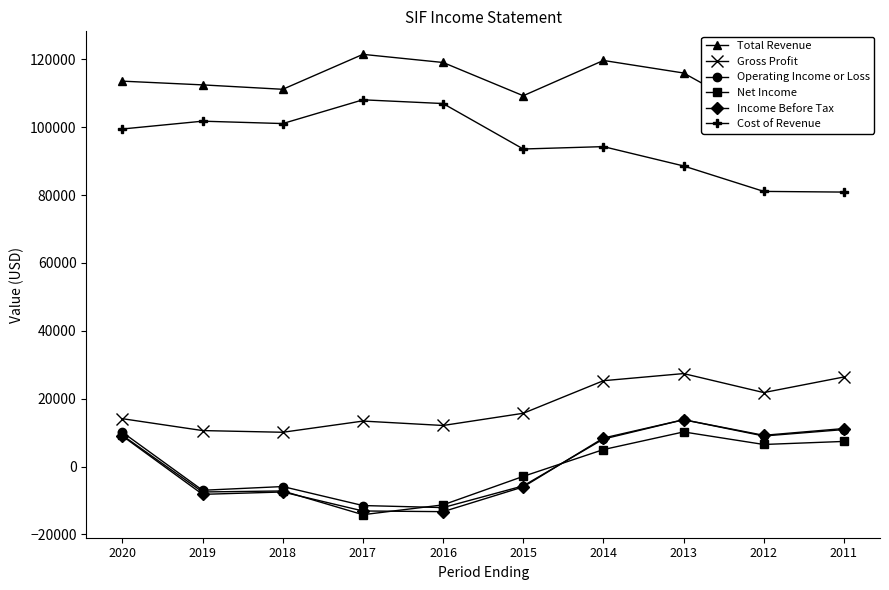

The value of Gross Profit at 2020 is 7422. True or false?

False